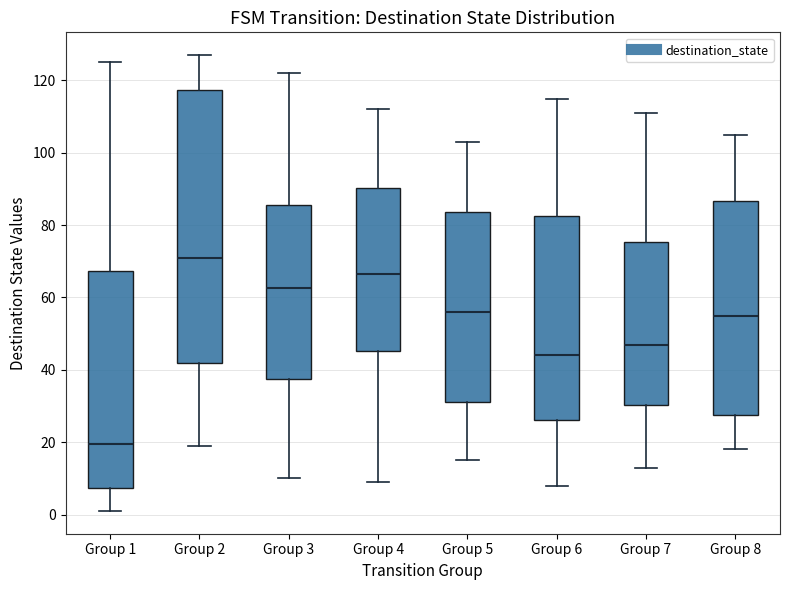

Which box is the tallest, from its lower edge to its upper edge?

Group 2